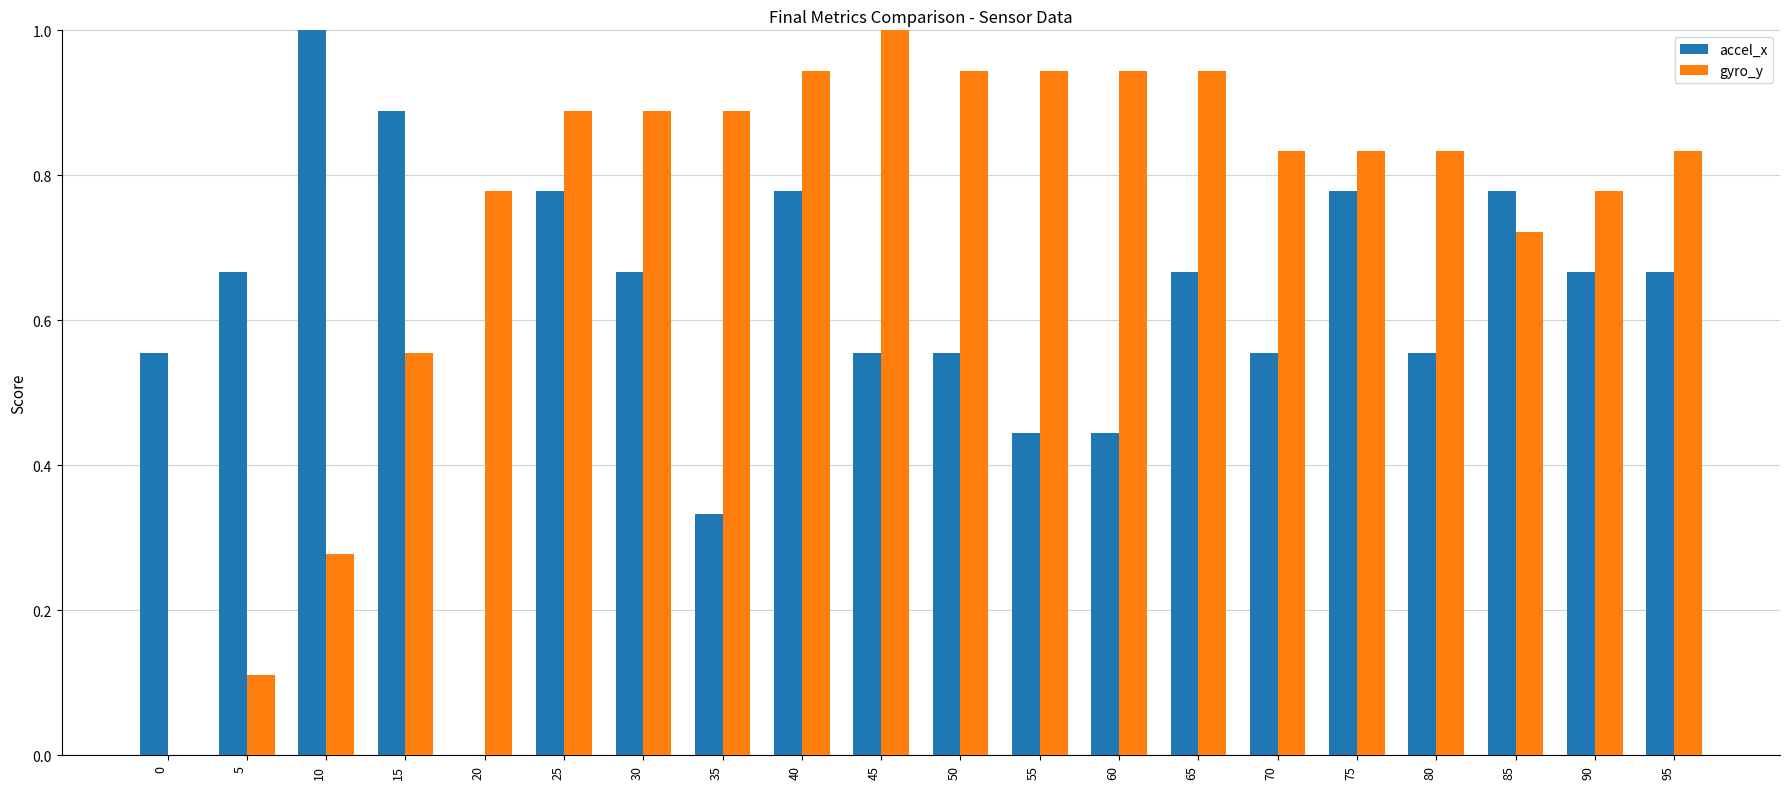

How many values in the gyro_y series exceed 0?

19